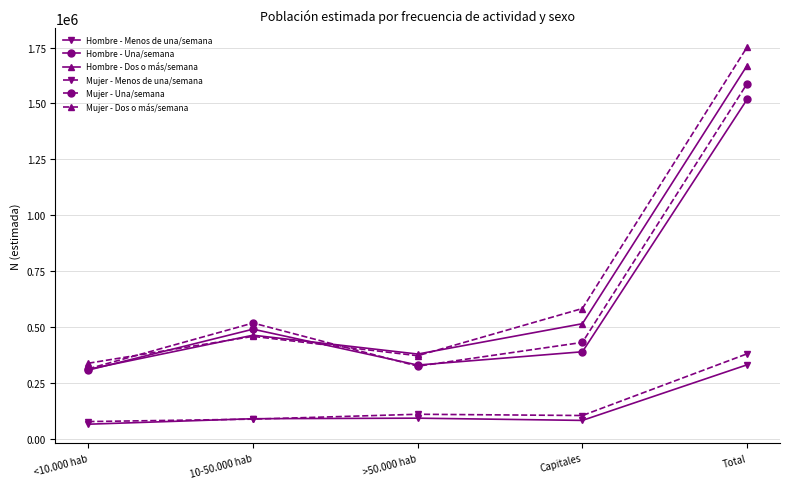

What is the total value across all series at Total?

7239019